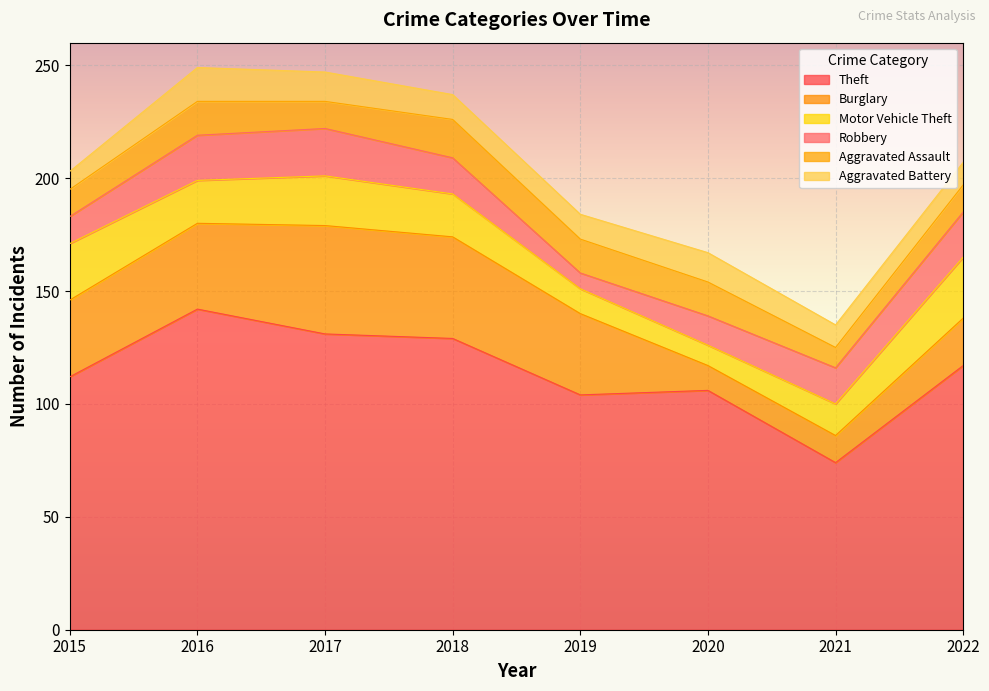

True or false: Aggravated Assault and Theft cross at least once.

False